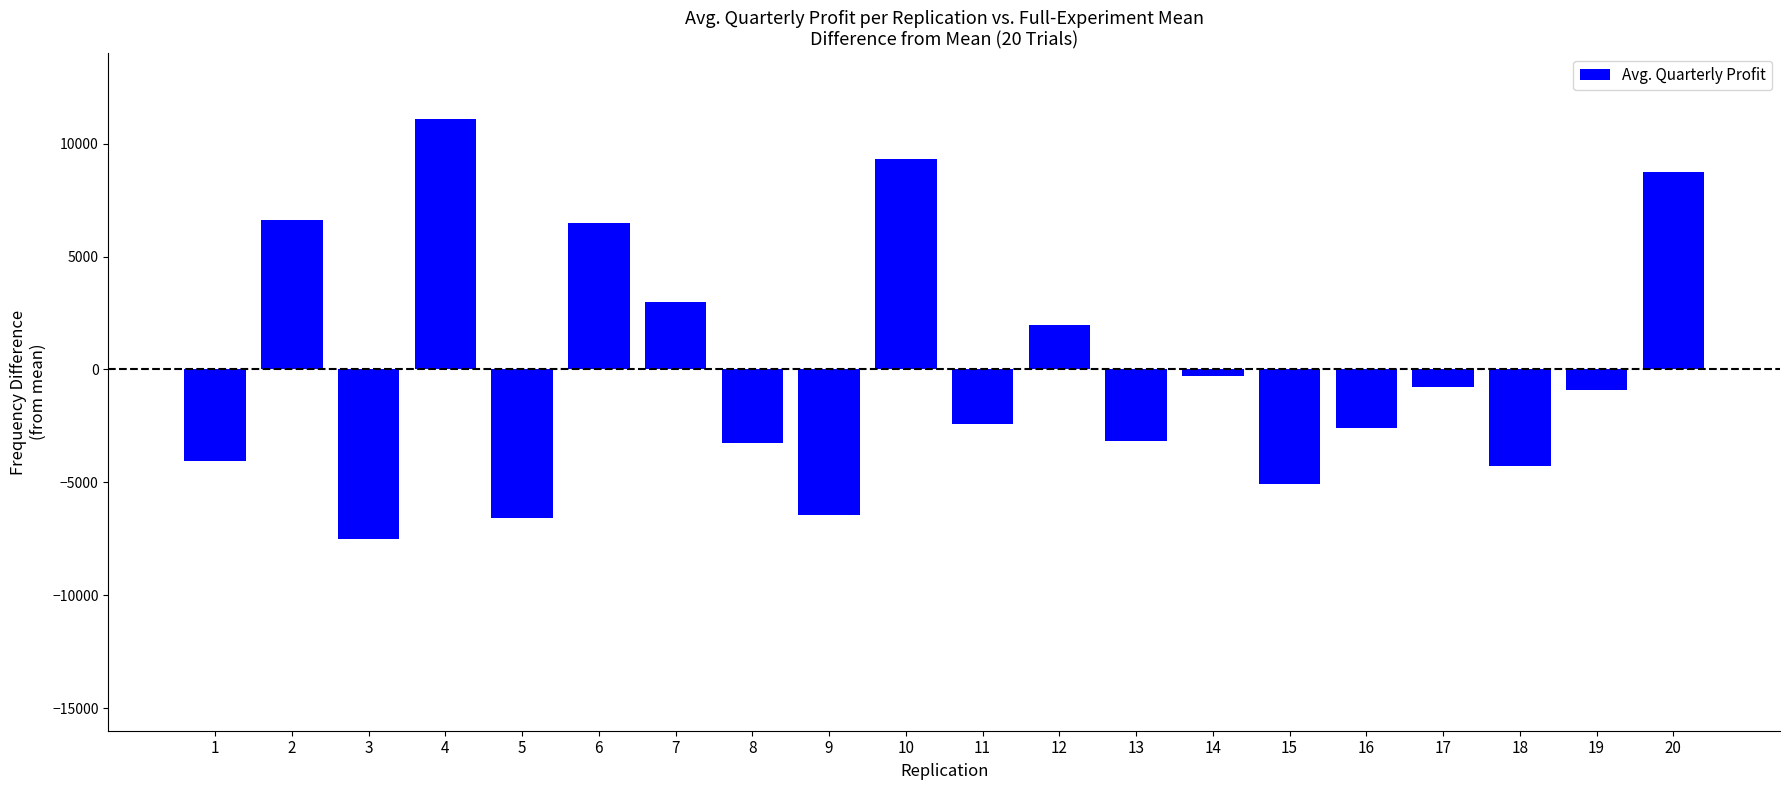

What is the sum of the values at 17 and 18?

-5068.6